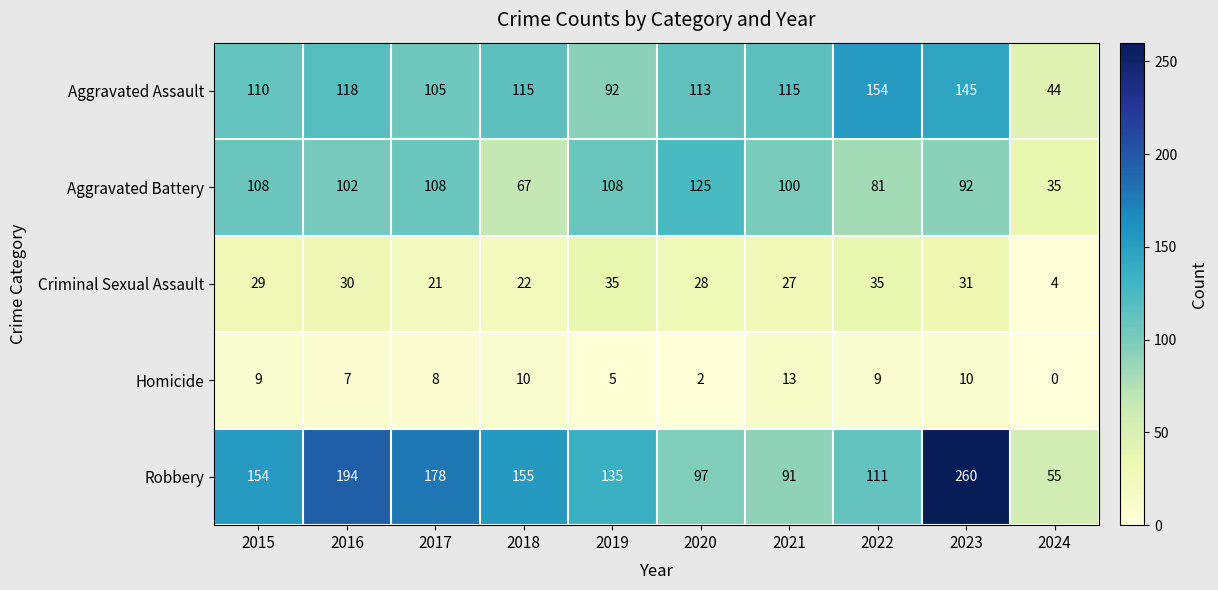

What is the average value of the Homicide series?

7